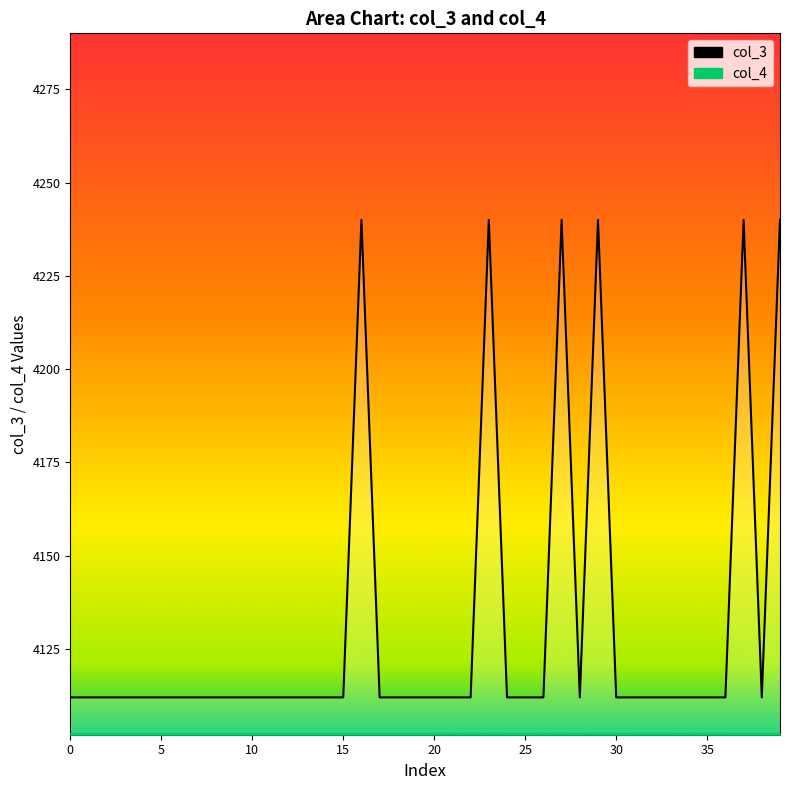

What is the value of the 20th point from the left?

4112